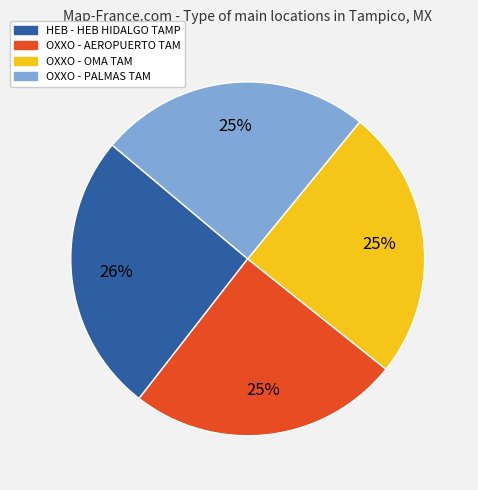

To the nearest percent, what is the difference between the largest and smallest slice percentages?

1%